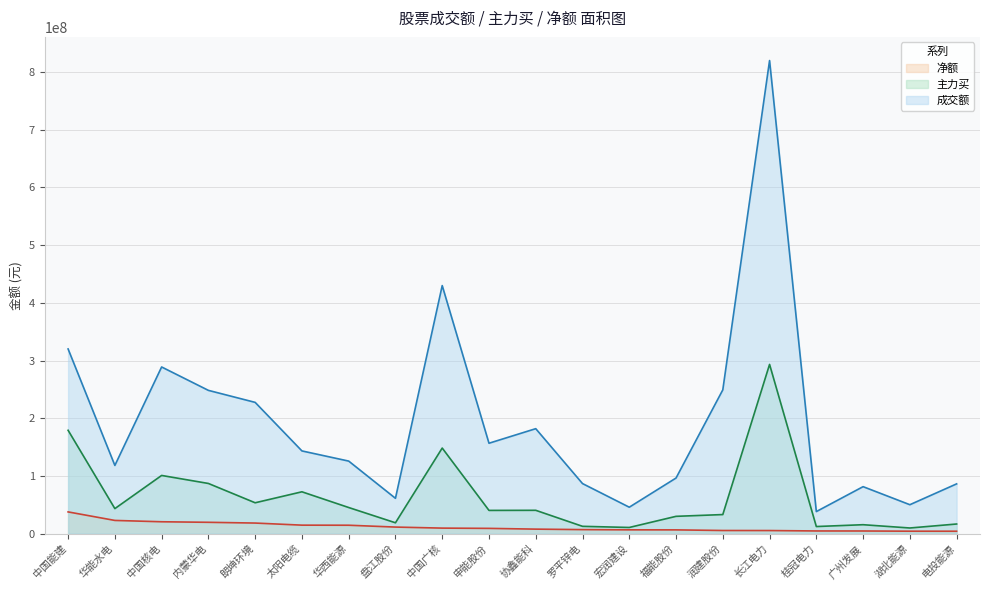

What is the sum of the 主力买 values at 宏润建设 and 华西能源?

55831953